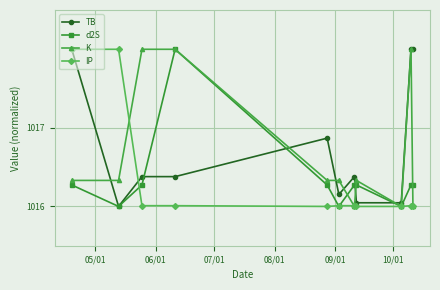

What is the greatest value displayed?

1018.0